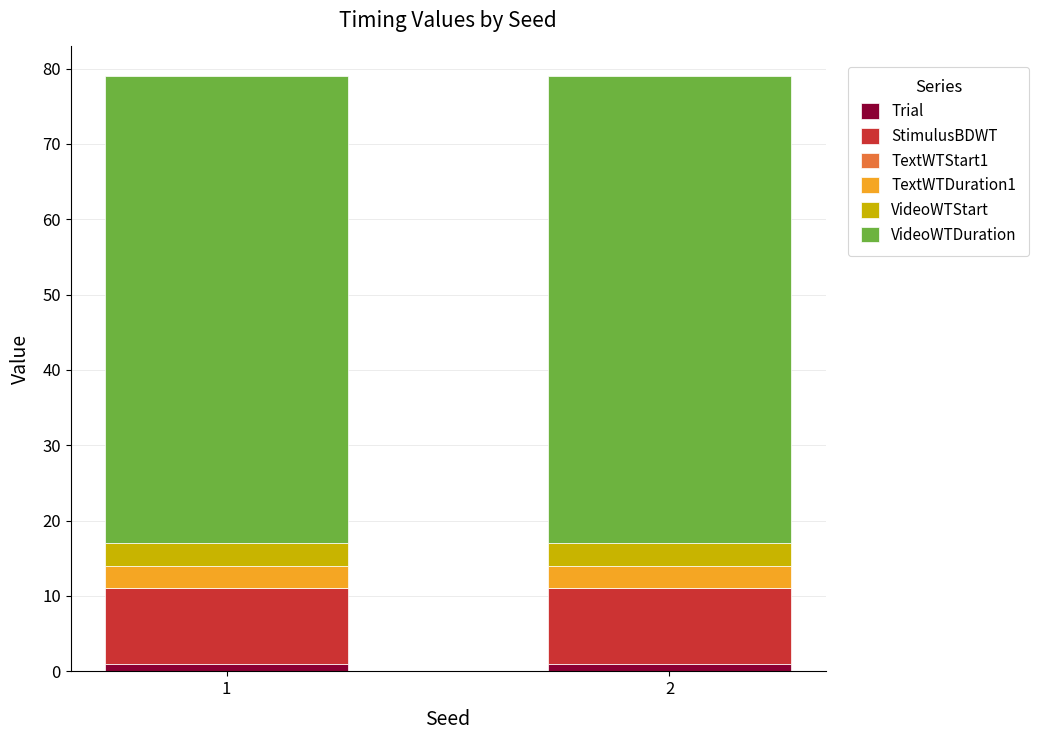

Reading left to right, what are the values for Trial?

1=1	2=1